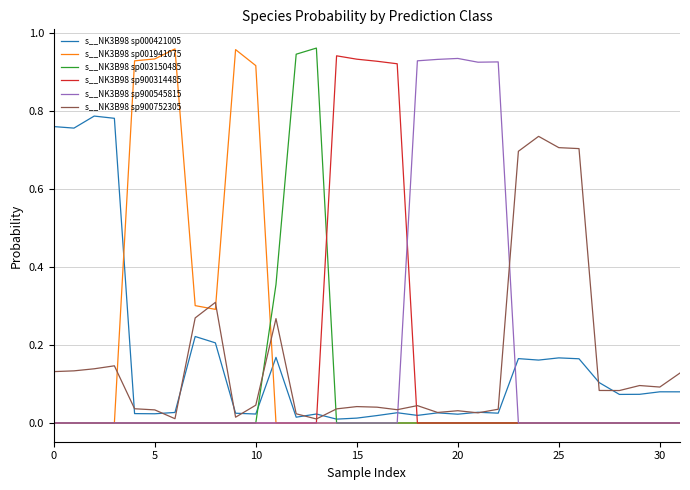

Does the chart display data point markers on the line(s)?

No